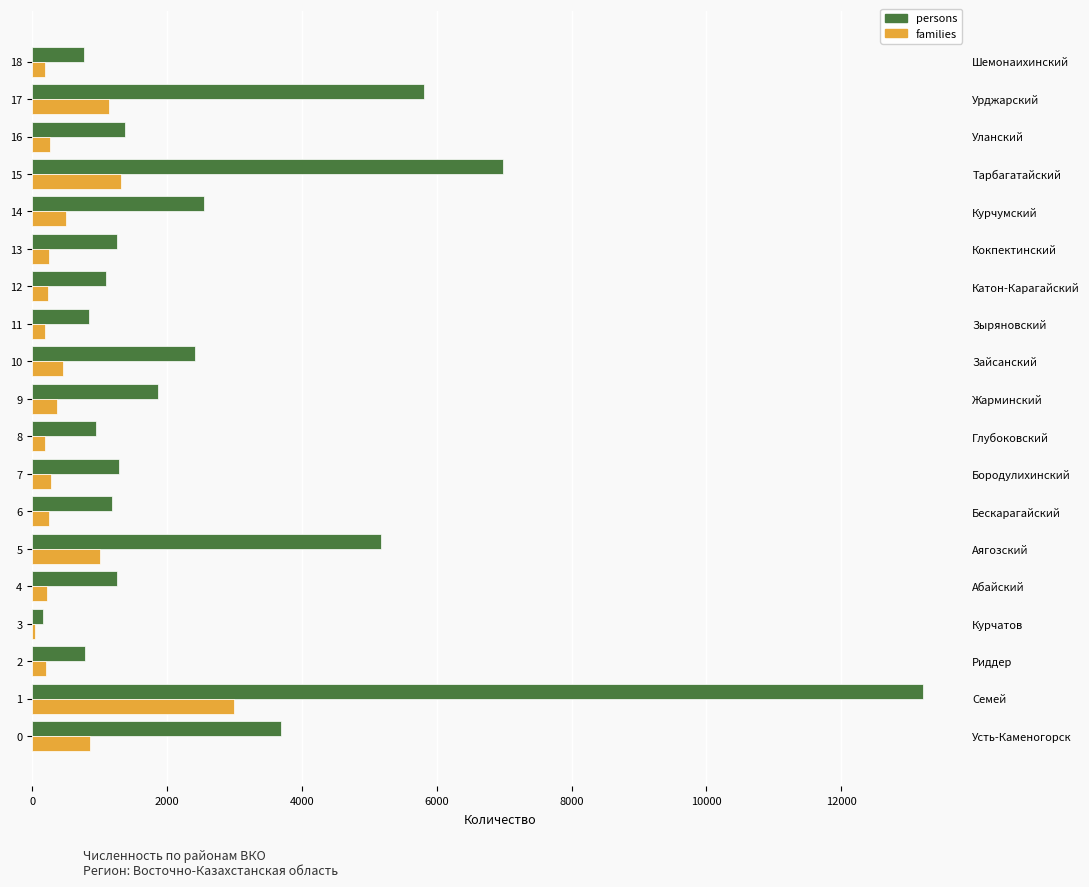

The families series shows 502 at 14. True or false?

True